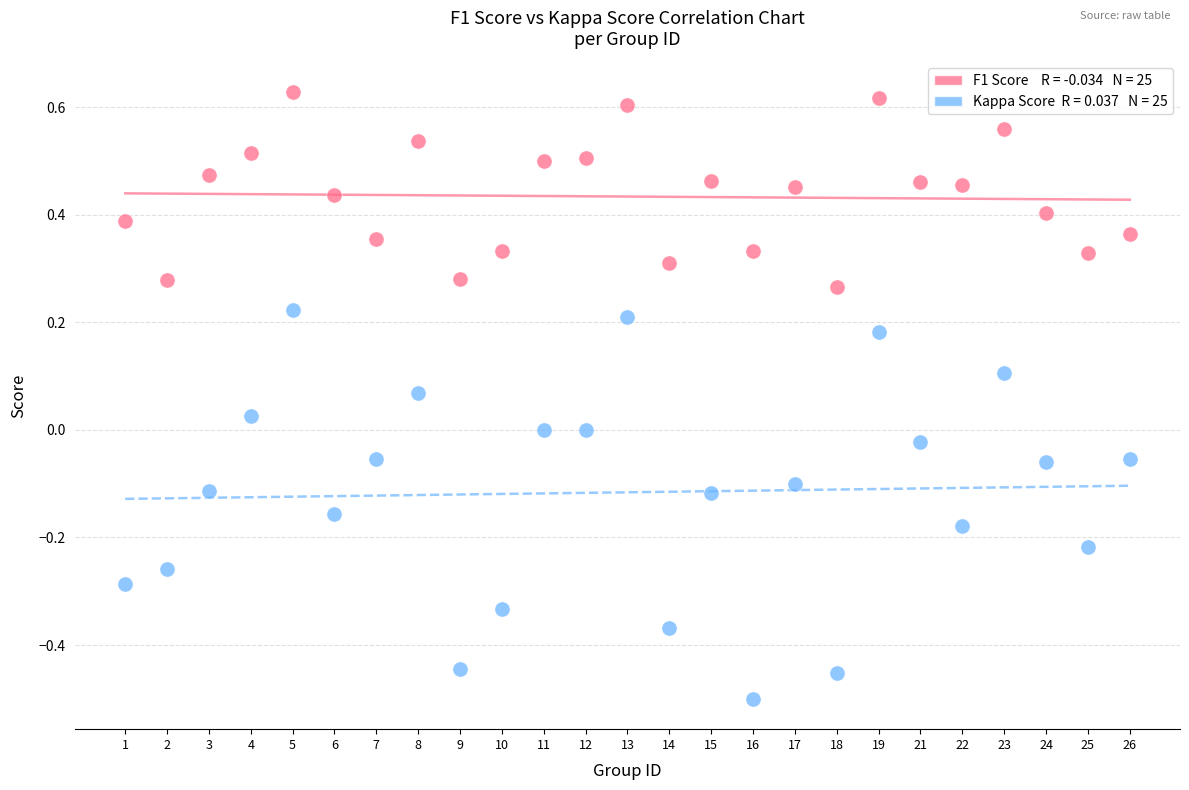

Across all data points, what is the range of Y values (max minus min)?

1.1